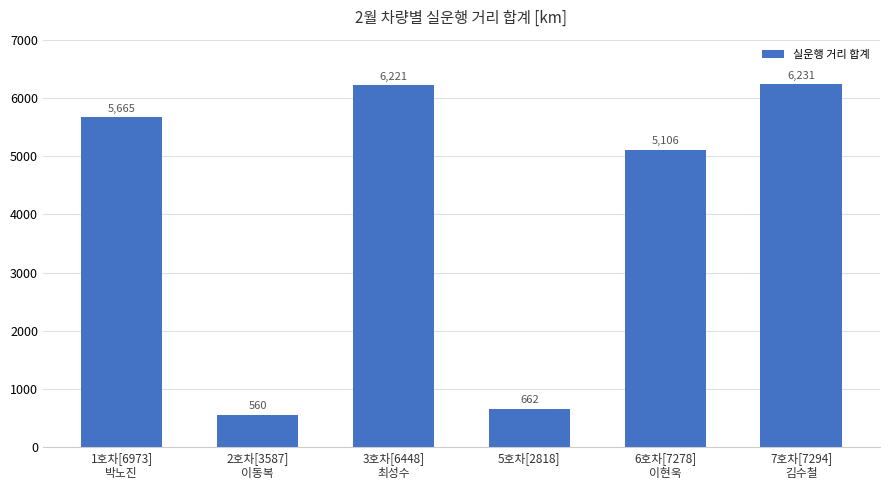

Does the chart contain stacked bars?

No